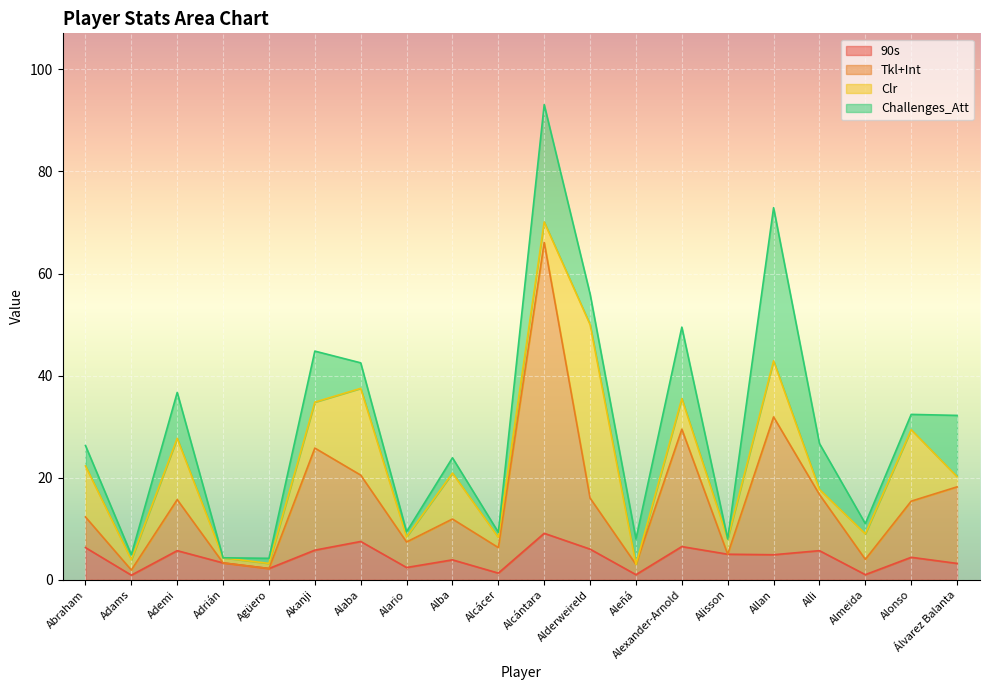

What is the average value of the Tkl+Int series?

15.7